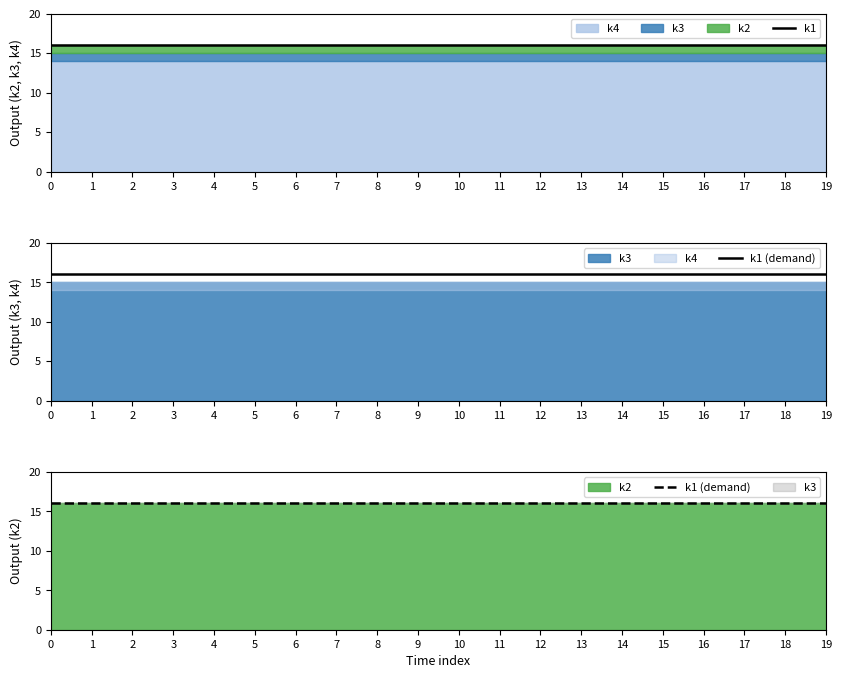

How many categories are shown in the chart?

20